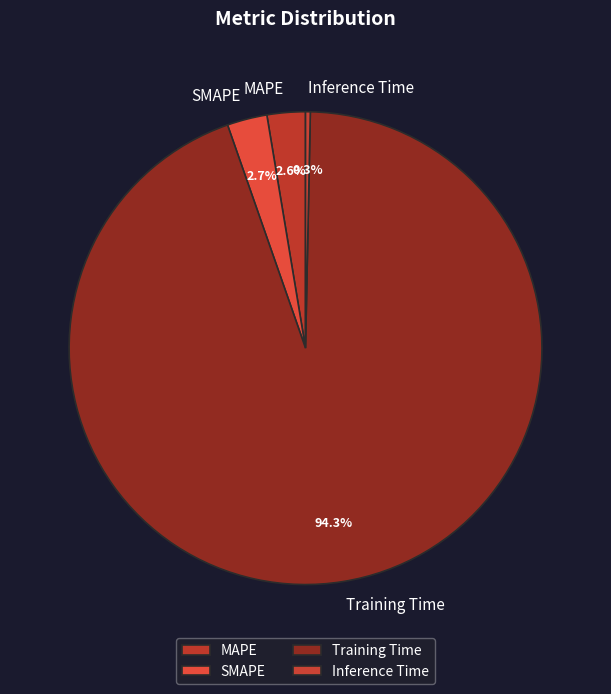

Combined, do Inference Time and MAPE account for over 50%?

No